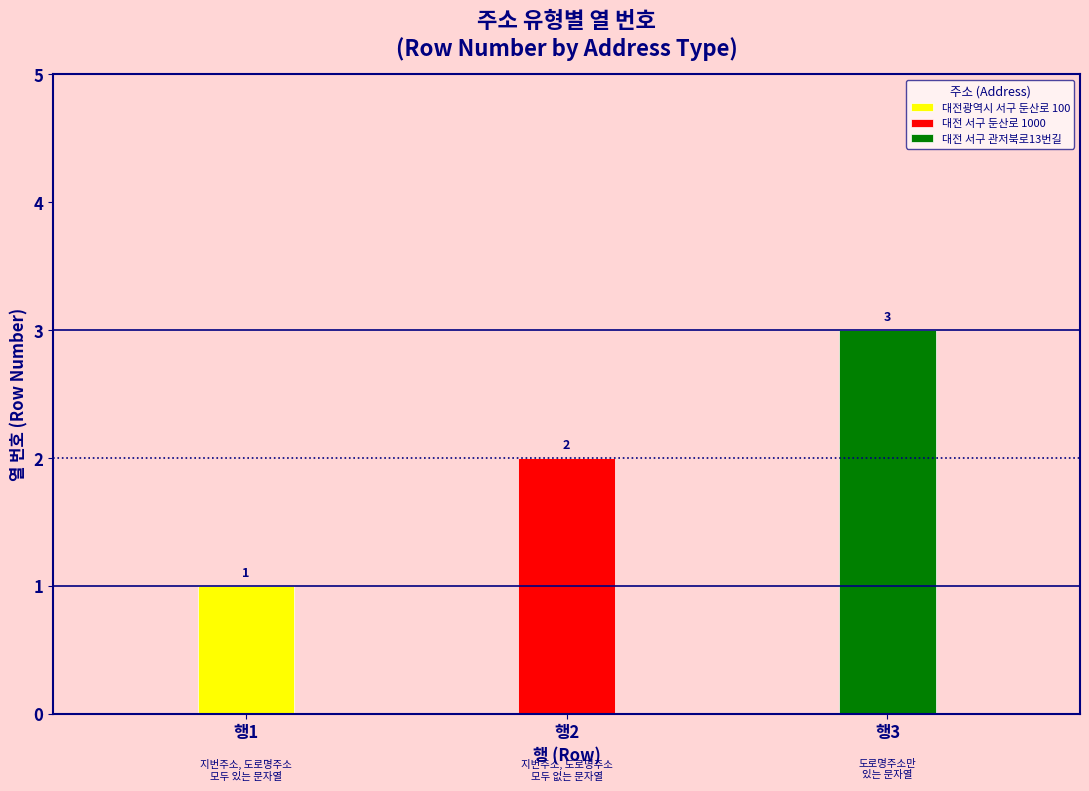

What is the greatest value displayed?

3